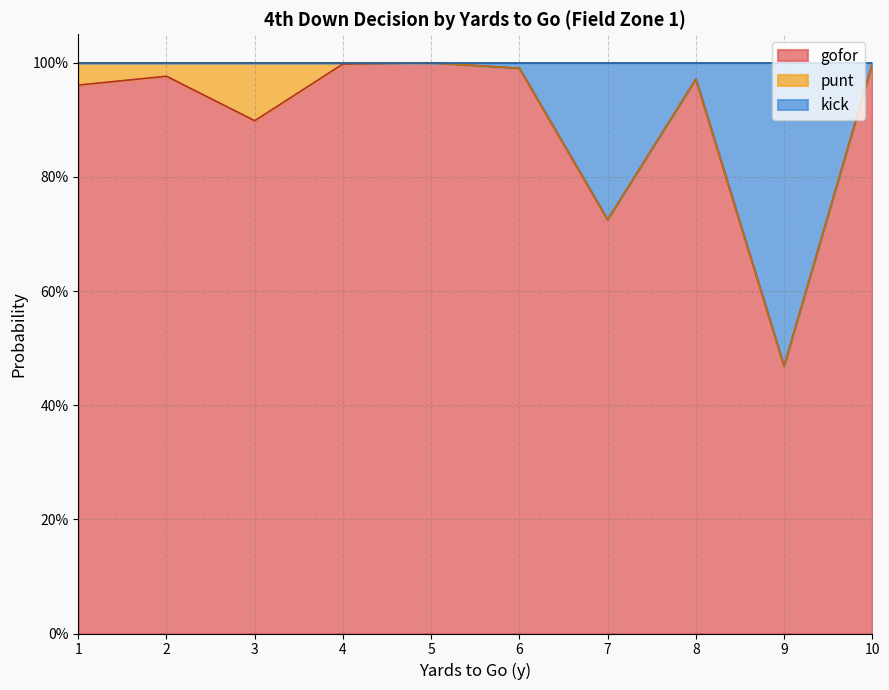

Rank the categories by gofor value from highest to lowest.

5, 4, 10, 6, 2, 8, 1, 3, 7, 9